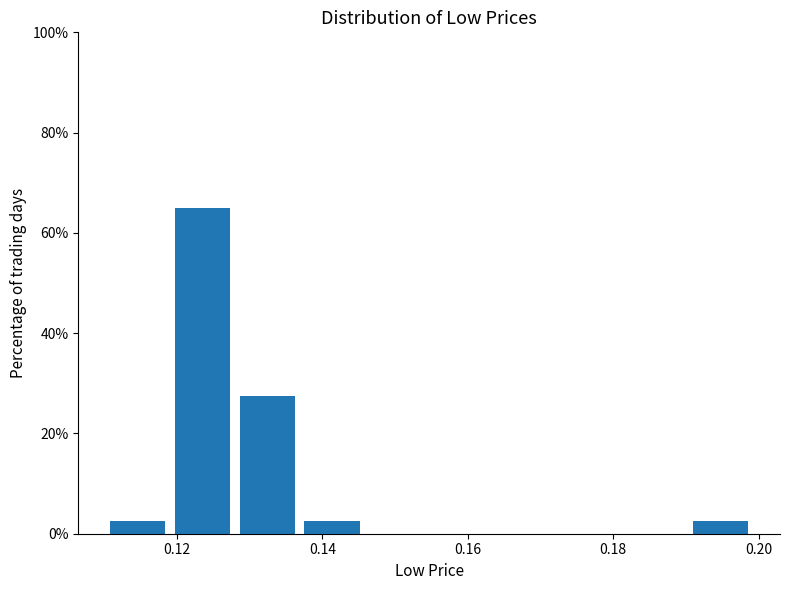

Reading left to right, transcribe this chart: for each bar, give the range it covers on the x-axis and its height. Neither the bar edges nor the heights are printed on the chart, so give them approximately, as read against the axes.

0.110 to 0.120: 2
0.120 to 0.128: 66
0.128 to 0.138: 28
0.138 to 0.146: 2
0.146 to 0.156: 0
0.156 to 0.164: 0
0.164 to 0.174: 0
0.174 to 0.182: 0
0.182 to 0.190: 0
0.190 to 0.200: 2